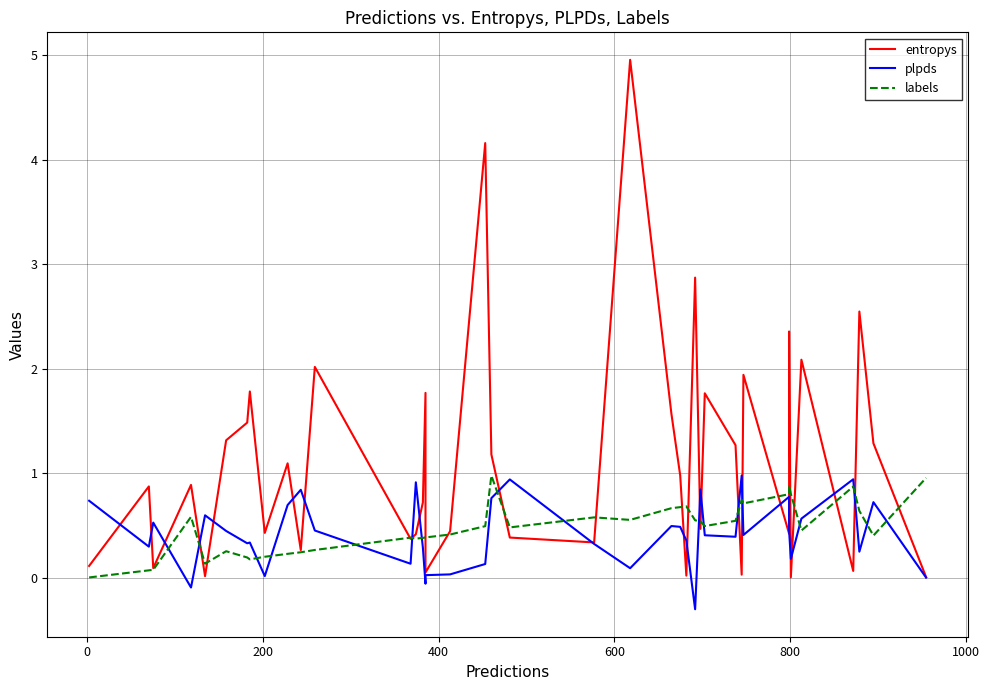

What is the value of the plpds point at the 4th from the left?

-0.1